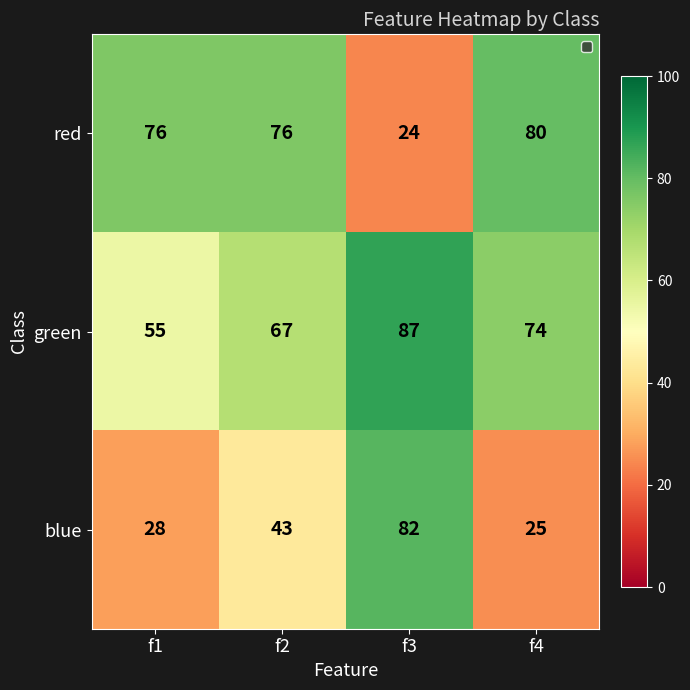

Rank the series by their average value, from lowest to highest.

blue, red, green